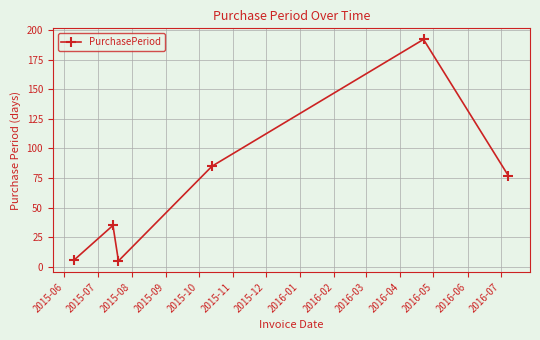

Is this an area chart (filled region under the line)?

No